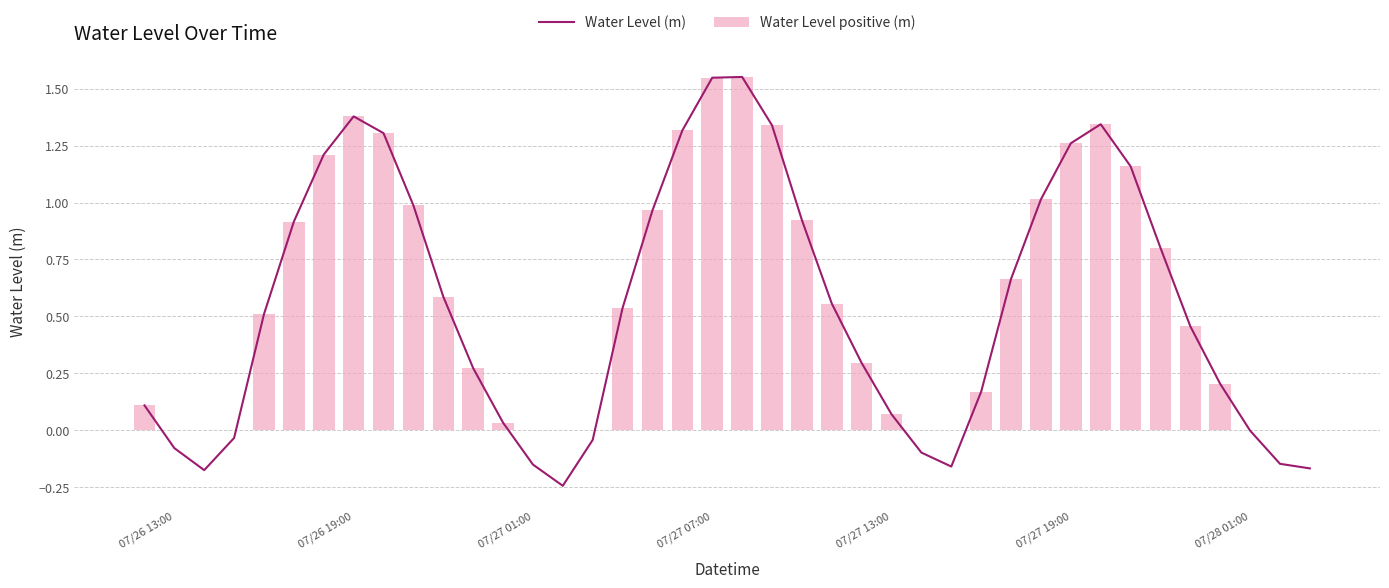

Reading left to right, list all the values displayed in this chart.

Water Level (m): 0.1	-0.1	-0.2	-0.0	0.5	0.9	1.2	1.4	1.3	1.0	0.6	0.3	0.0	-0.2	-0.2	-0.0	0.5	1.0	1.3	1.5	1.6	1.3	0.9	0.6	0.3	0.1	-0.1	-0.2	0.2	0.7	1.0	1.3	1.3	1.2	0.8	0.5	0.2	-0.0	-0.1	-0.2
Water Level positive (m): 0.1	0.0	0.0	0.0	0.5	0.9	1.2	1.4	1.3	1.0	0.6	0.3	0.0	0.0	0.0	0.0	0.5	1.0	1.3	1.5	1.6	1.3	0.9	0.6	0.3	0.1	0.0	0.0	0.2	0.7	1.0	1.3	1.3	1.2	0.8	0.5	0.2	0.0	0.0	0.0